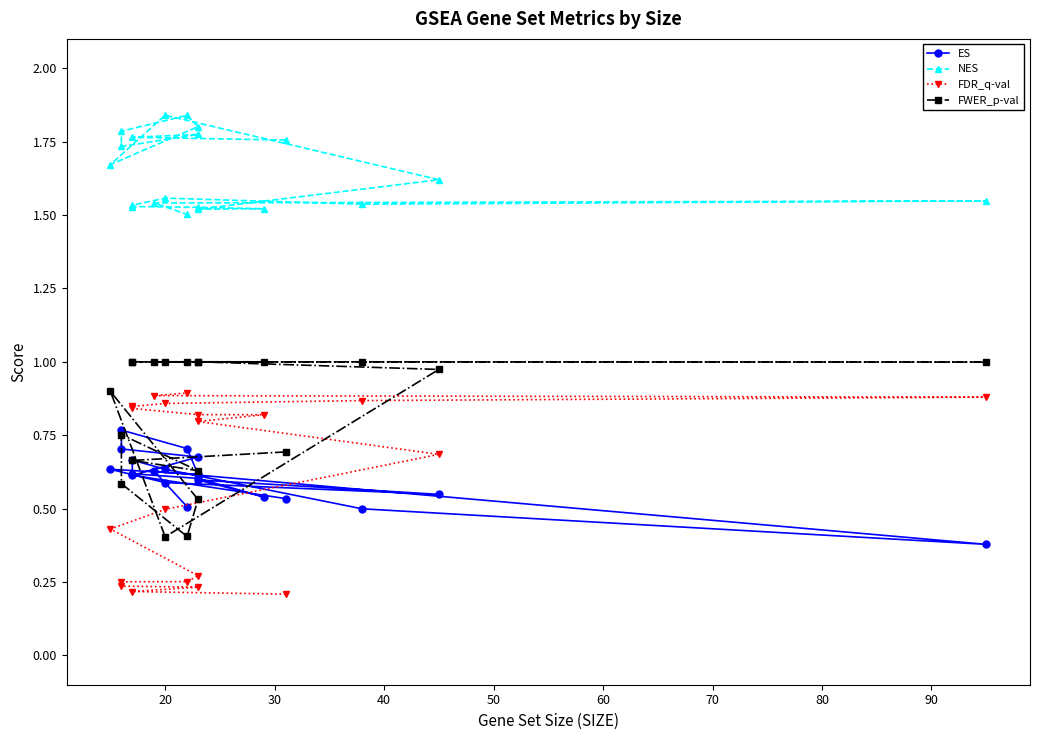

In FWER_p-val, how many points are lower than both neighbors (excluding endpoints)?

5